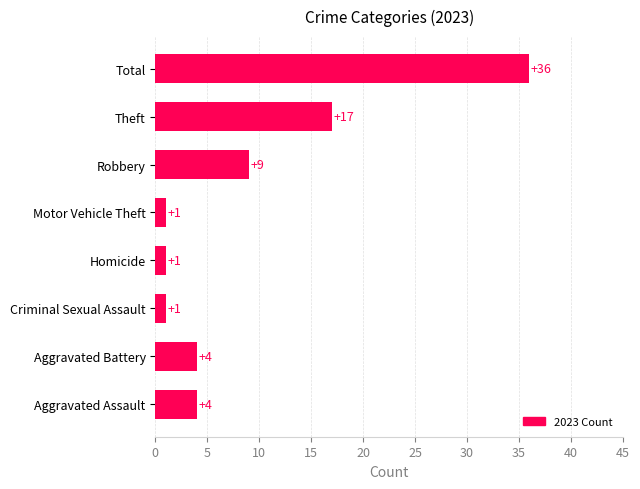

Which label corresponds to the largest value in the chart?

Total